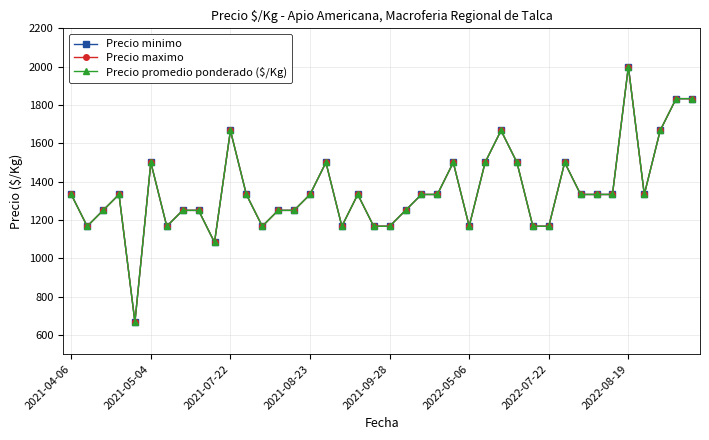

At how many categories does at least one series exceed 1408?

12